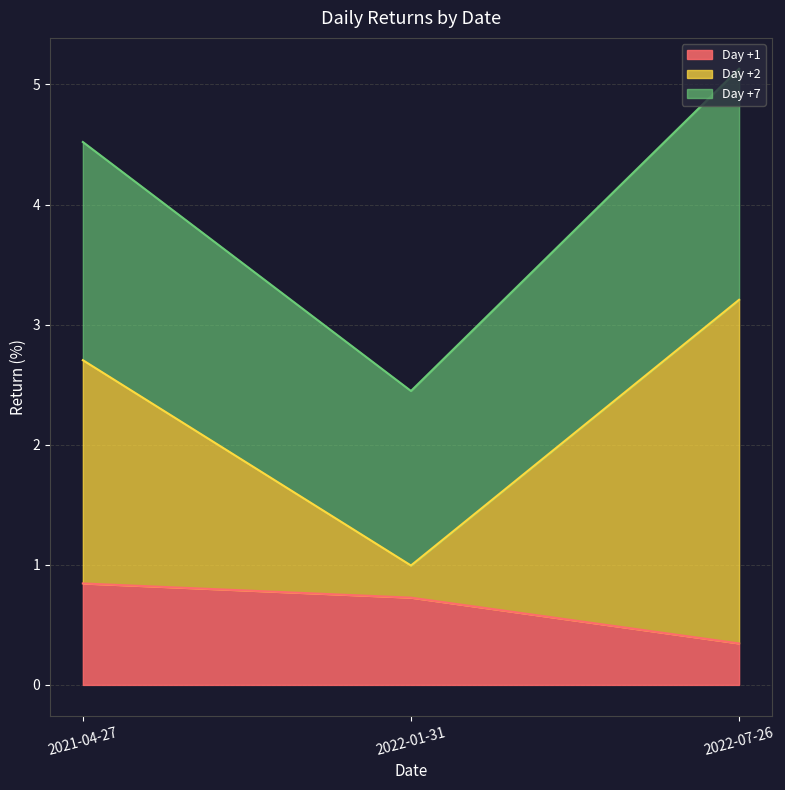

Where is Day +1 nearest to the value 0?

2022-07-26